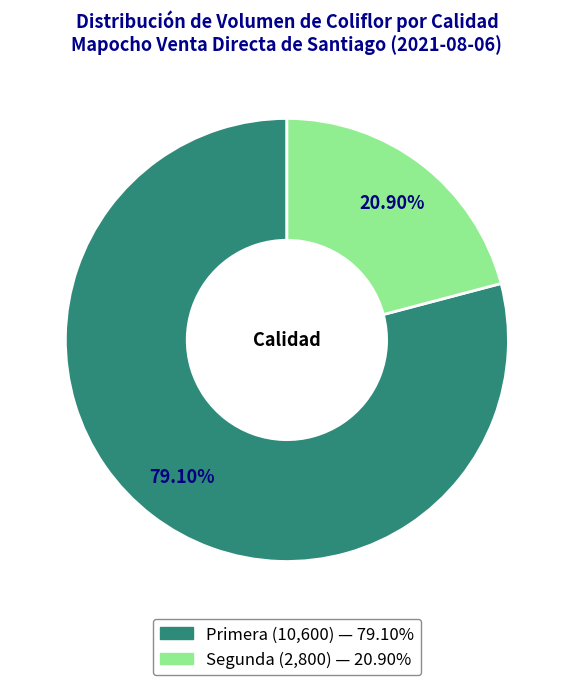

To the nearest percent, what portion does Segunda represent?

21%